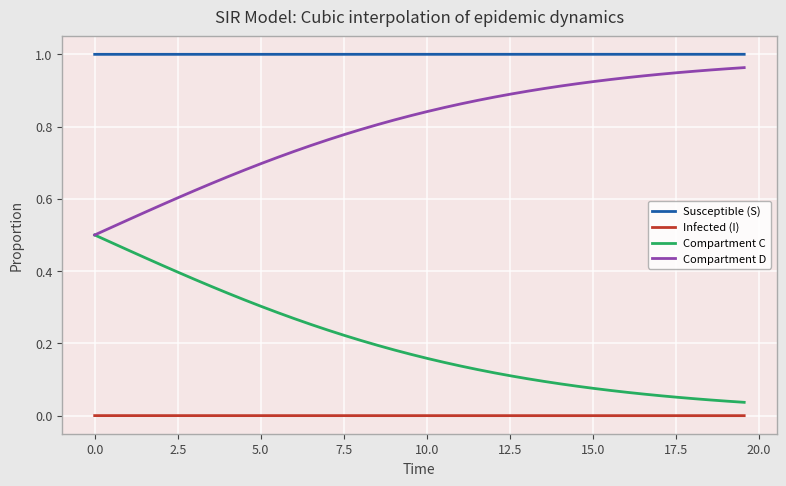

Rank the series by their average value, from lowest to highest.

Infected (I), Compartment C, Compartment D, Susceptible (S)